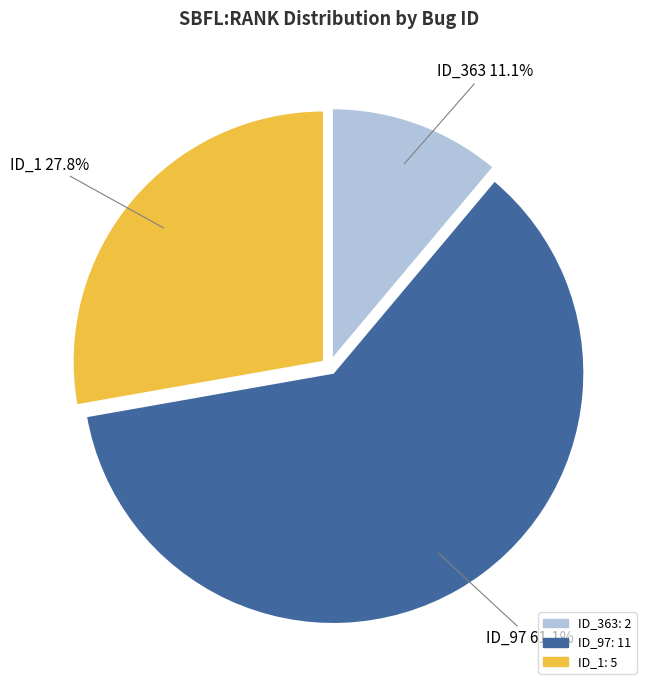

Rank the categories by value from highest to lowest.

ID_97, ID_1, ID_363